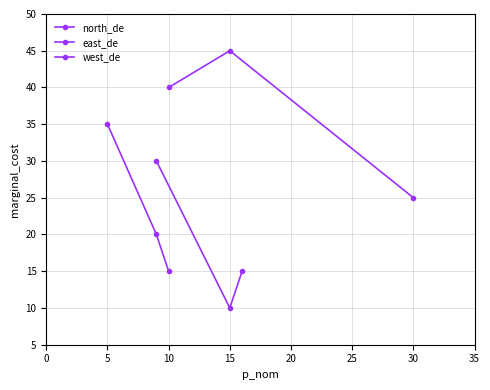

The west_de series shows 21 at 15. True or false?

False